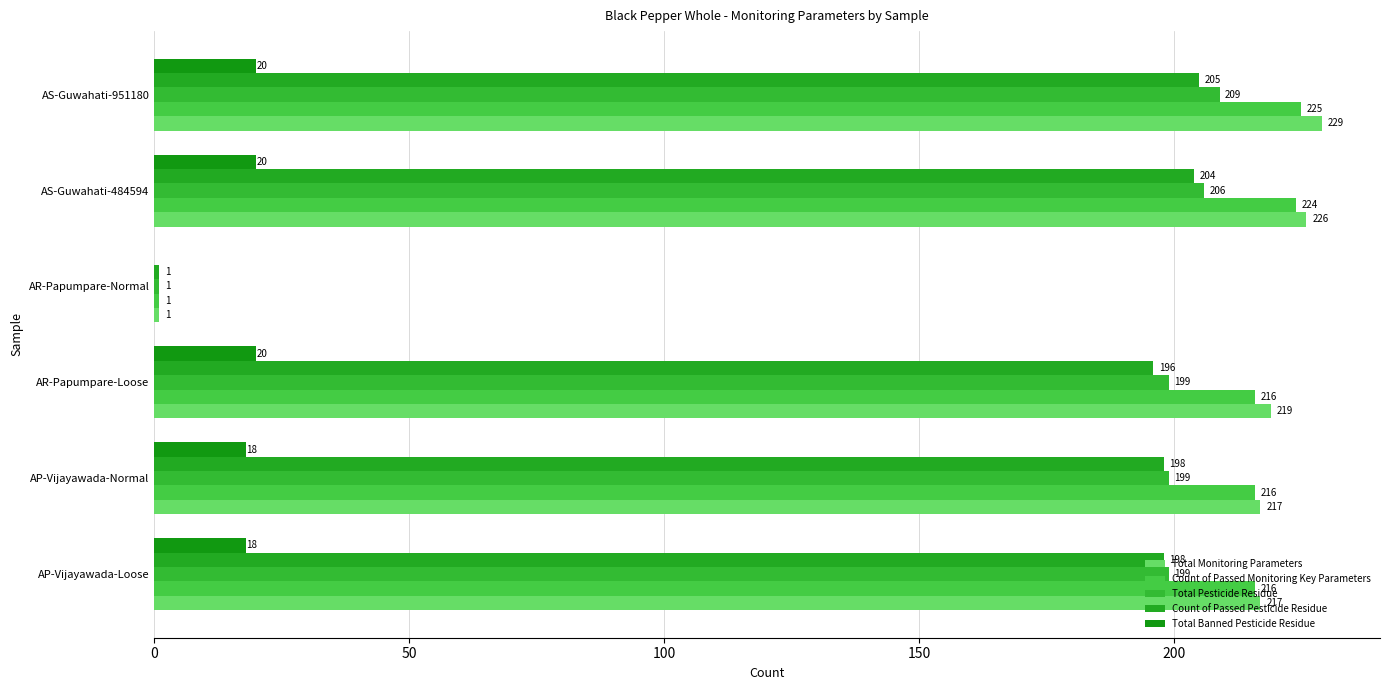

How many categories are shown in the chart?

6